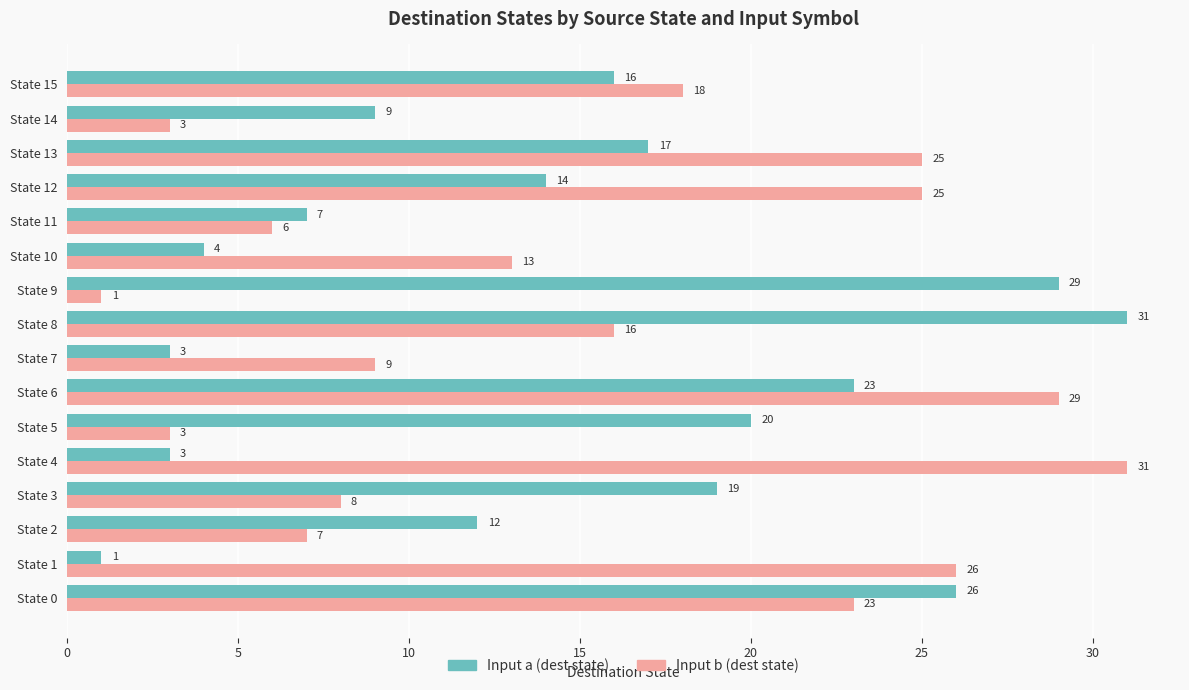

At which category is the sum across all series the highest?

State 6